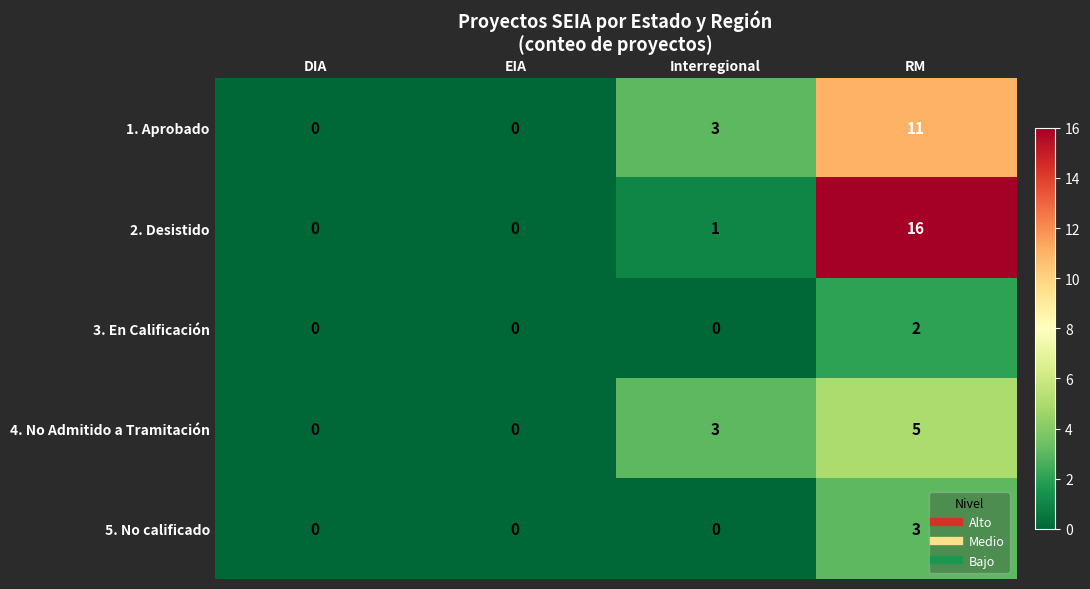

The value of 2. Desistido at RM is 16. True or false?

True